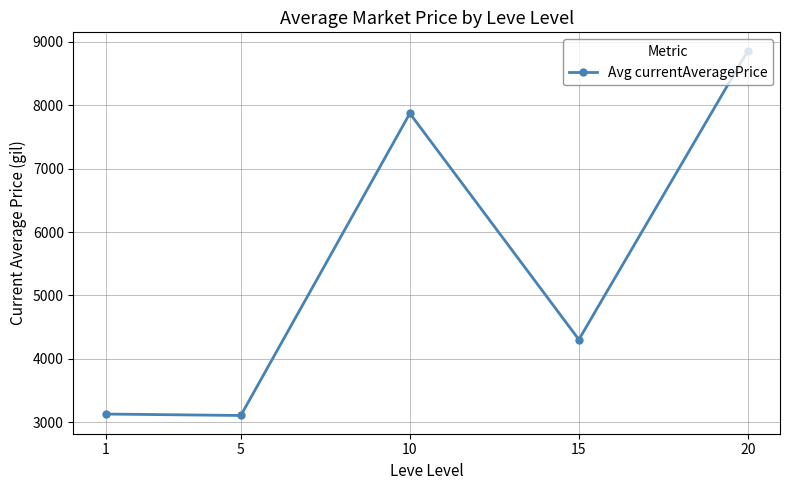

Where is the data nearest to the value 5984?

15